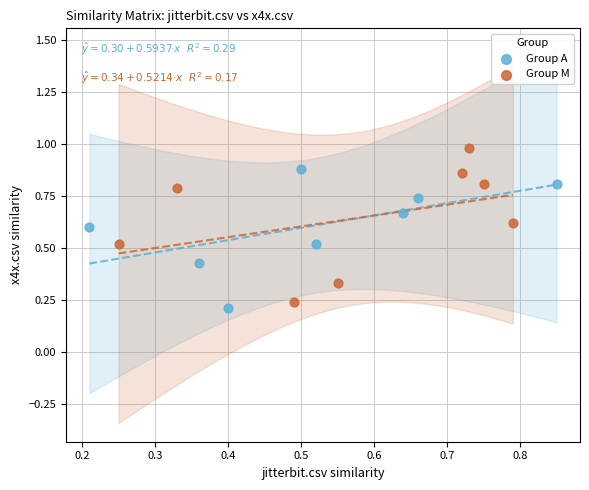

Which series reaches the maximum Y coordinate?

Group M